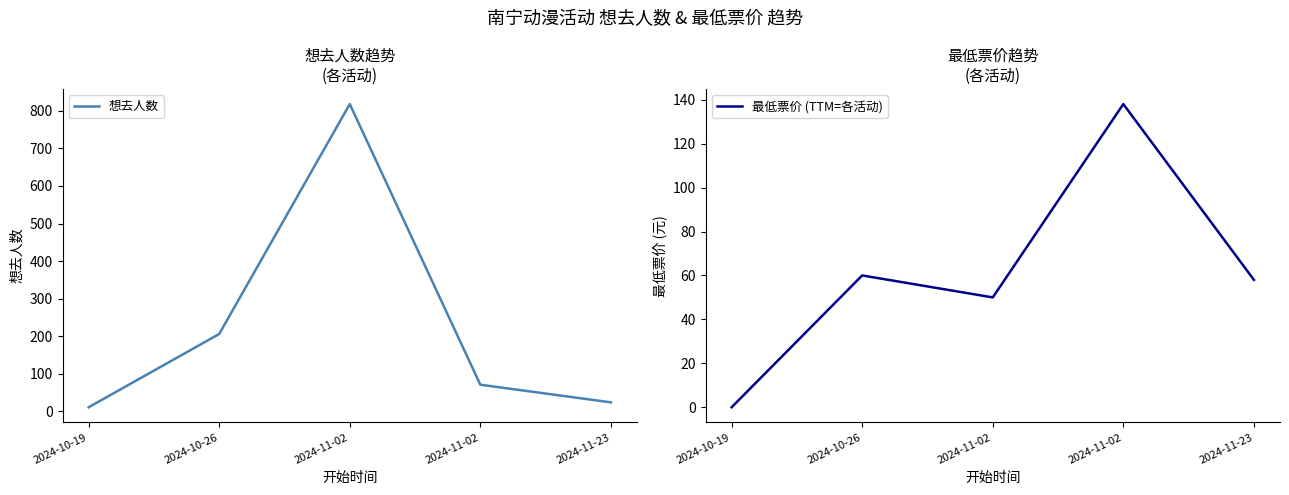

Between 2024-11-02 and 2024-11-02, which series saw the biggest shift?

想去人数